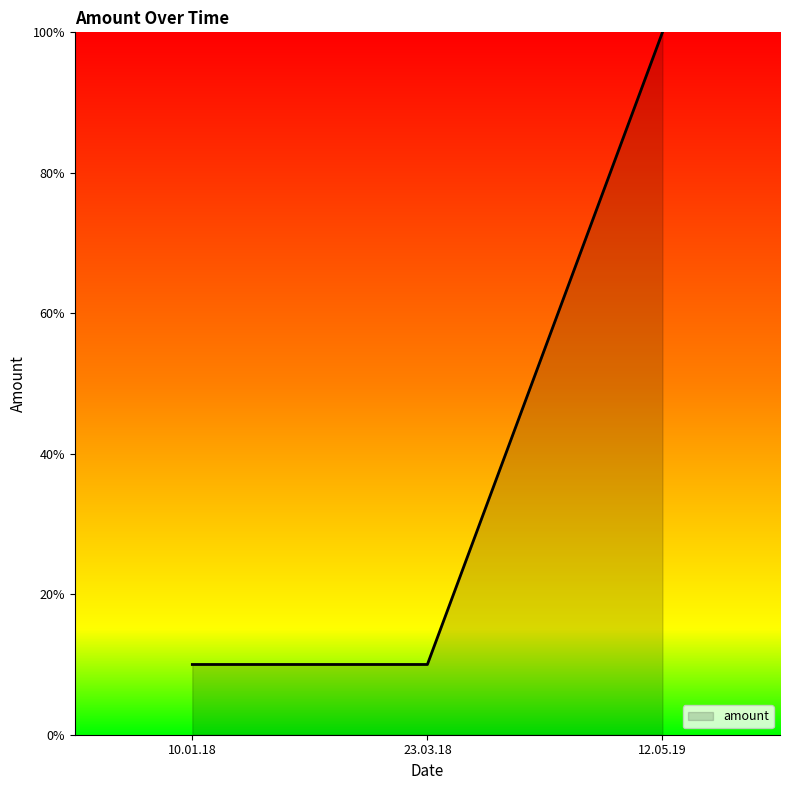

Reading left to right, extract all data points from this chart.

10	10	100